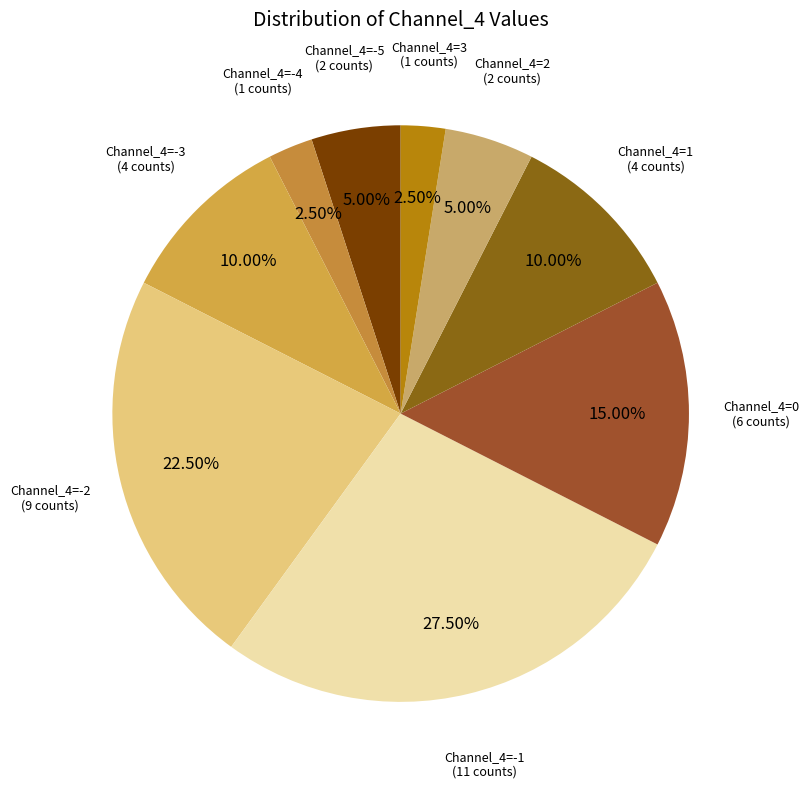

Does Channel_4=-3 represent more than half of the total?

No